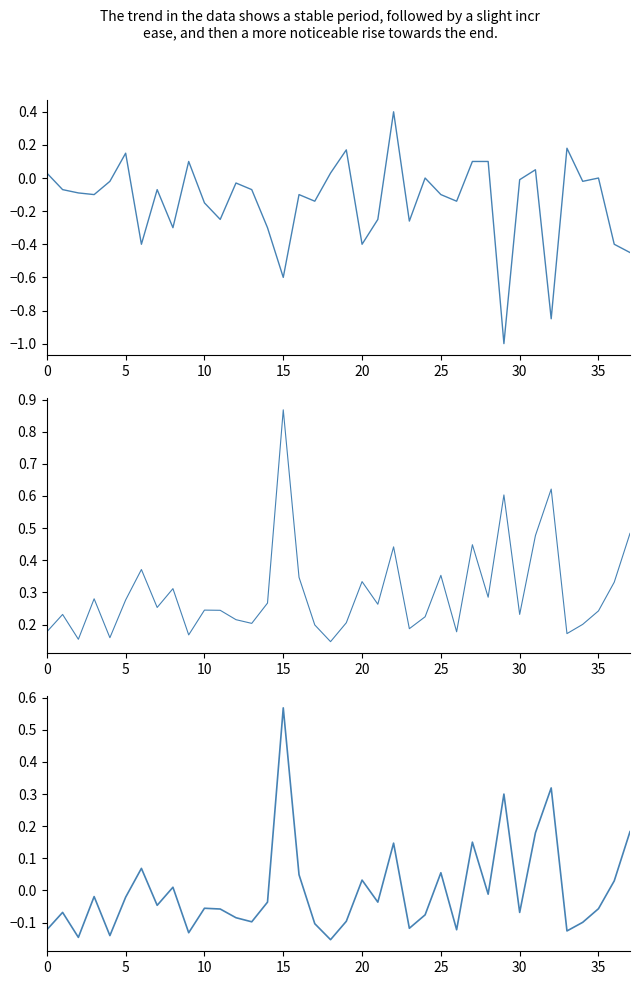

What is the minimum value for close_price?

-0.2